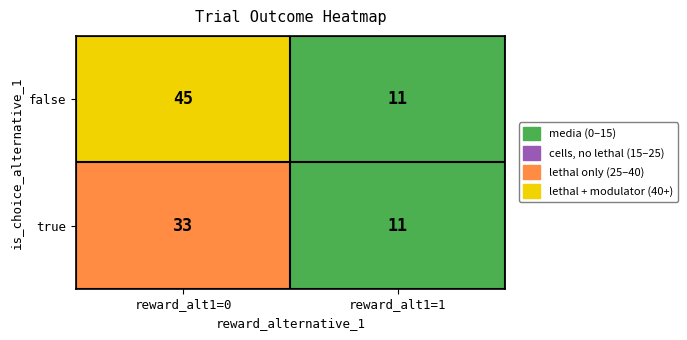

What is the maximum value shown in the chart?

45